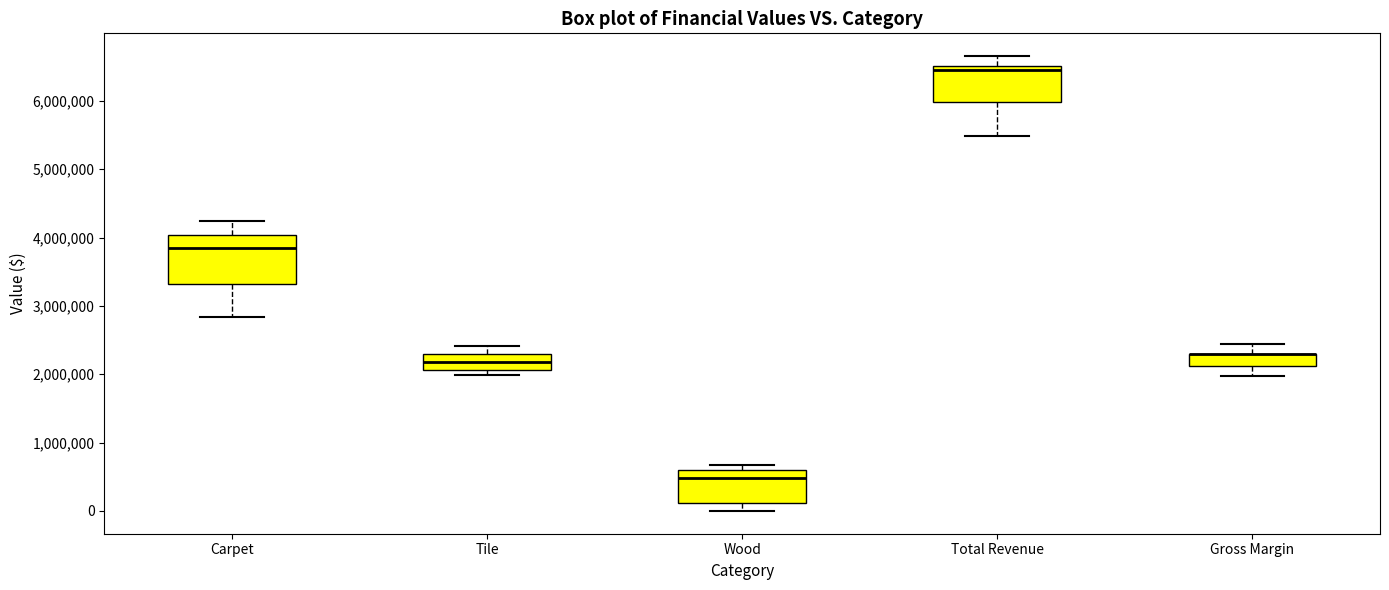

Where does the lower whisker of the box for Gross Margin end on the y-axis? The values are not printed on the chart, so give them approximately, as read against the axis.

2000000